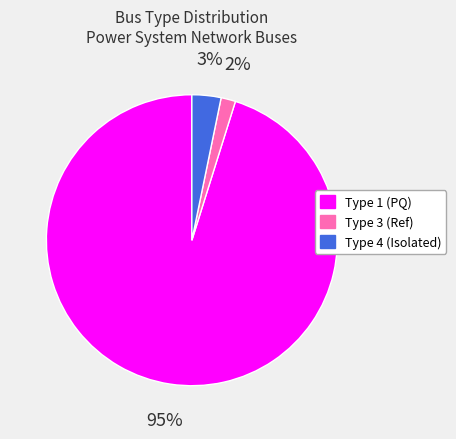

Is there a majority slice in this chart?

Yes